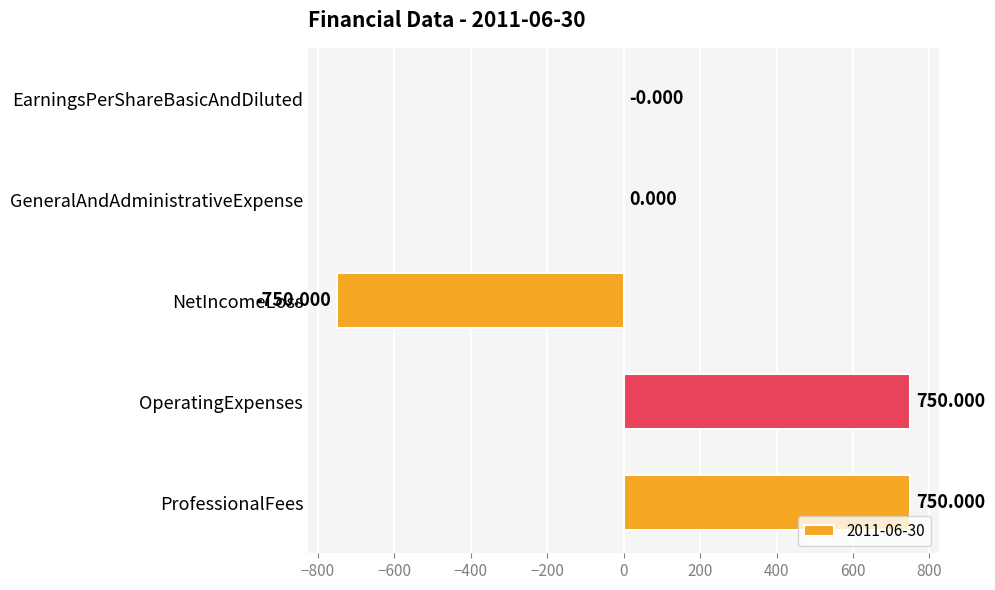

Between EarningsPerShareBasicAndDiluted and OperatingExpenses, which is larger?

OperatingExpenses